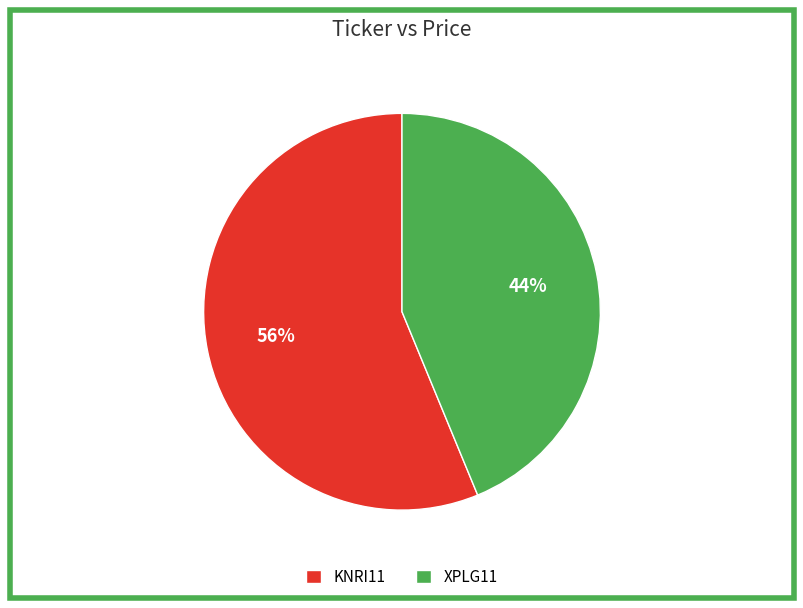

To the nearest percent, what is the combined percentage of XPLG11 and KNRI11?

100%